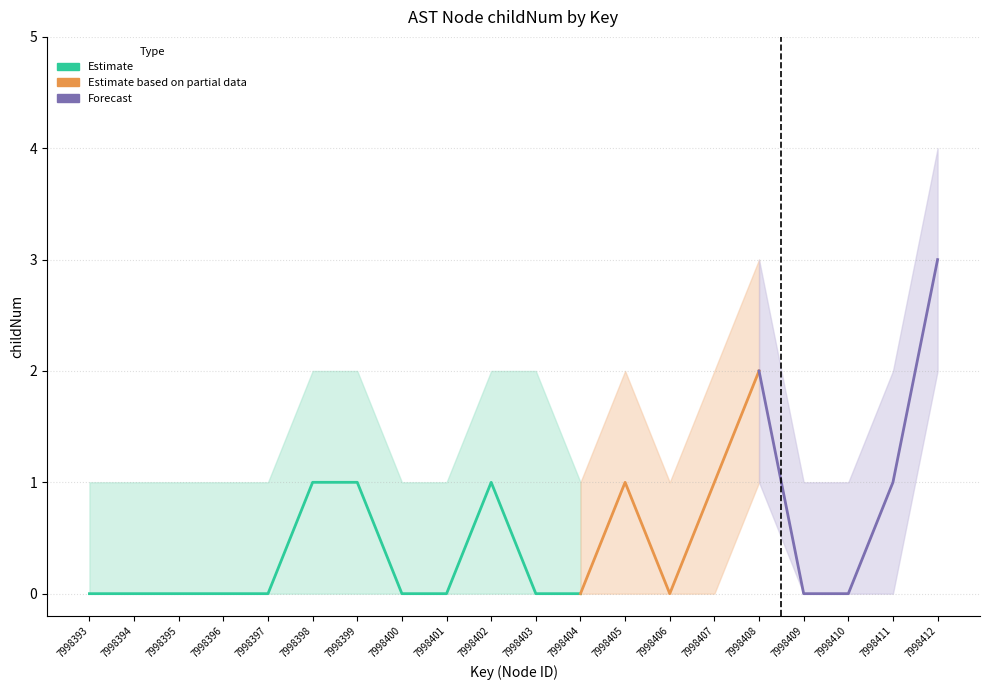

List the labels in order of childNum value, smallest first.

7998393, 7998394, 7998395, 7998396, 7998397, 7998400, 7998401, 7998403, 7998404, 7998406, 7998409, 7998410, 7998398, 7998399, 7998402, 7998405, 7998407, 7998411, 7998408, 7998412